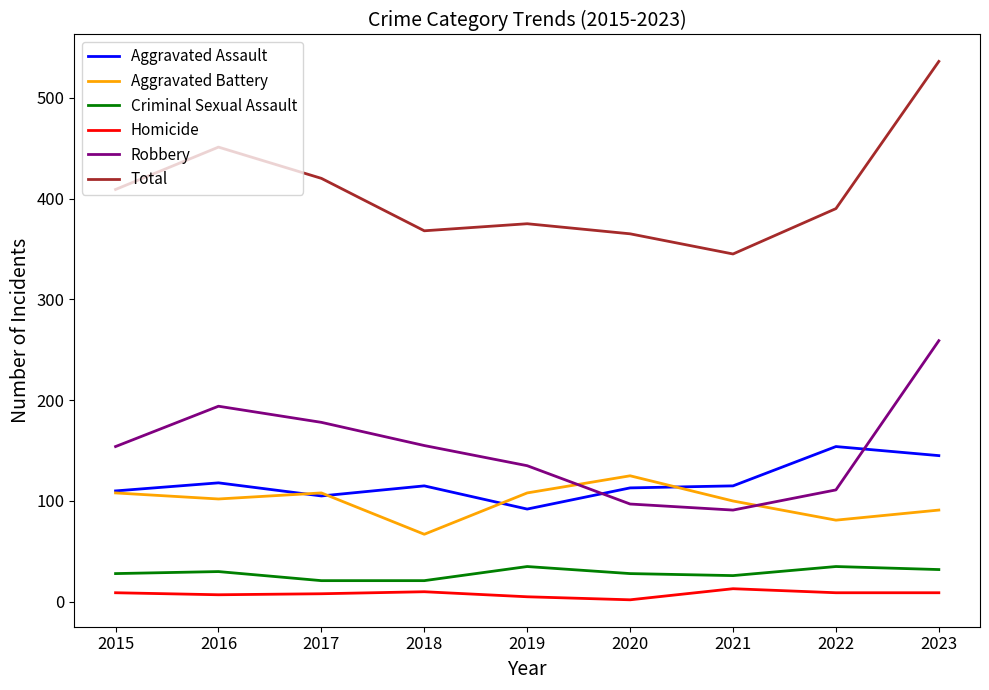

Which series changed the most between 2016 and 2018?

Total